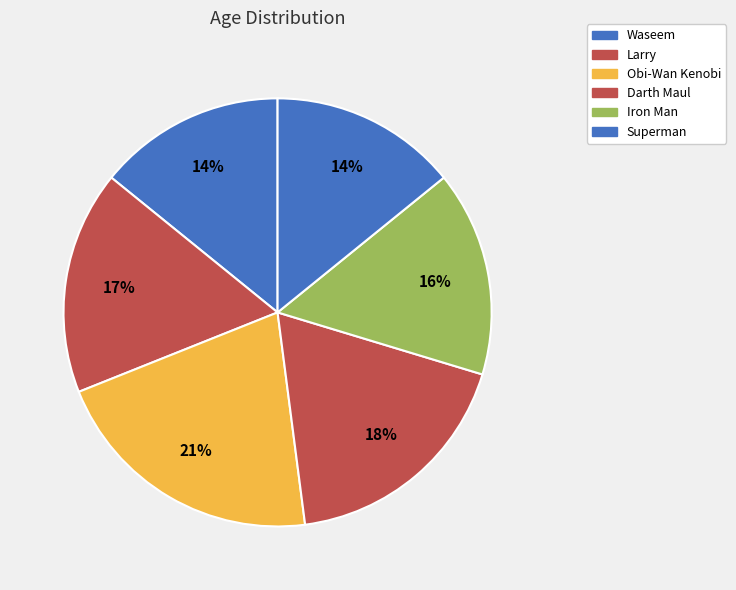

Rank the categories by value from lowest to highest.

Waseem, Superman, Iron Man, Larry, Darth Maul, Obi-Wan Kenobi